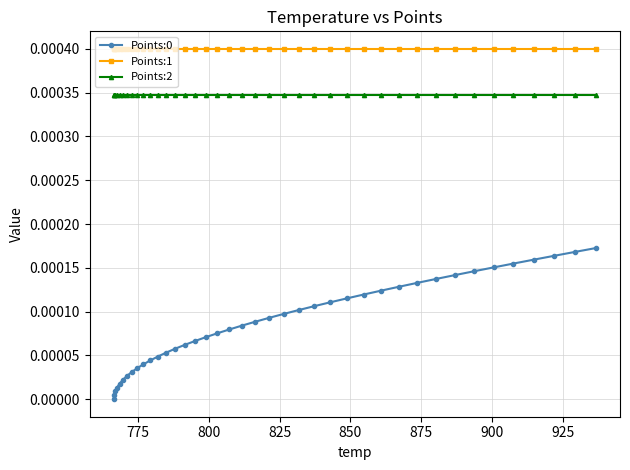

Which series has the largest total across all categories?

Points:1